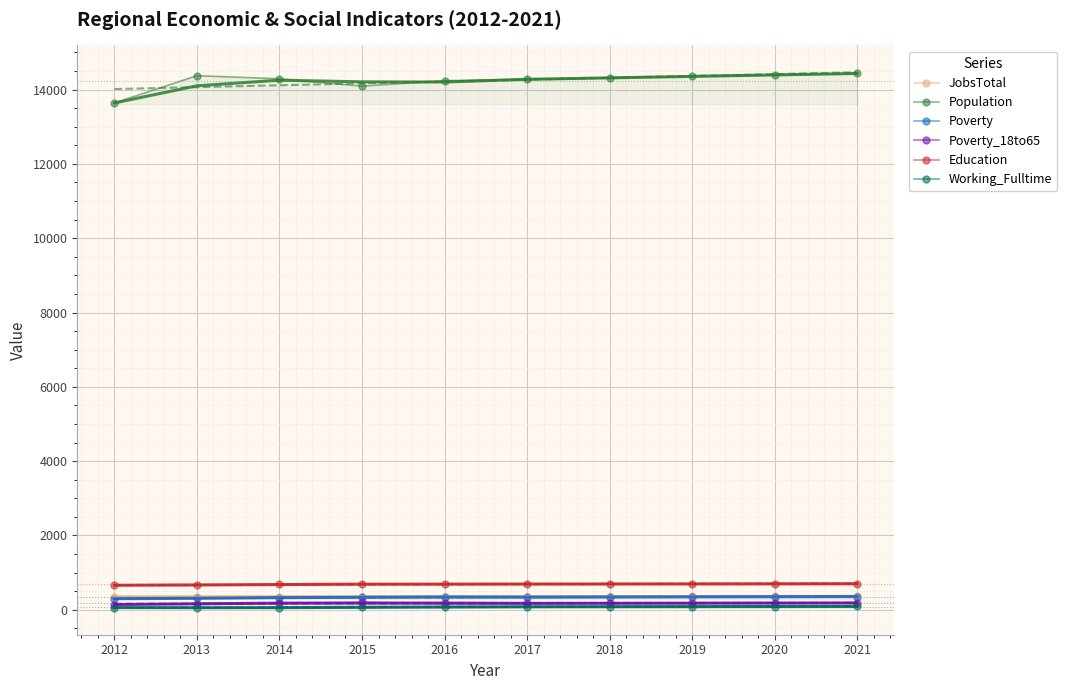

Which series changed the most between 2017 and 2020?

Population